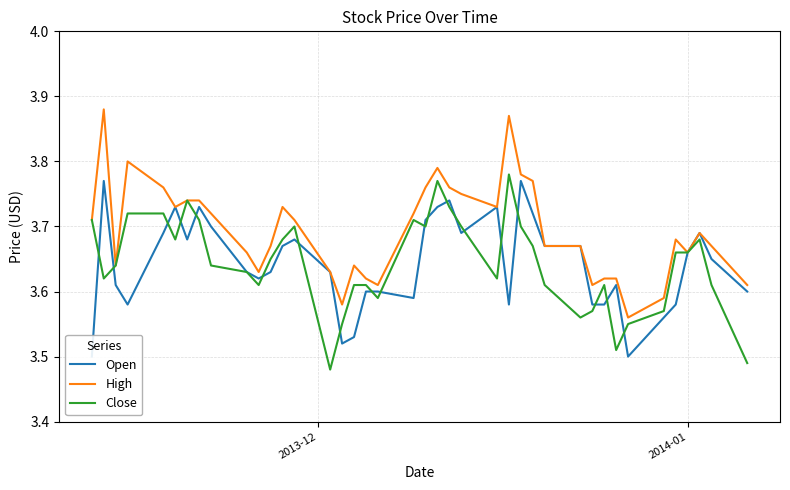

Which series has the largest total across all categories?

High